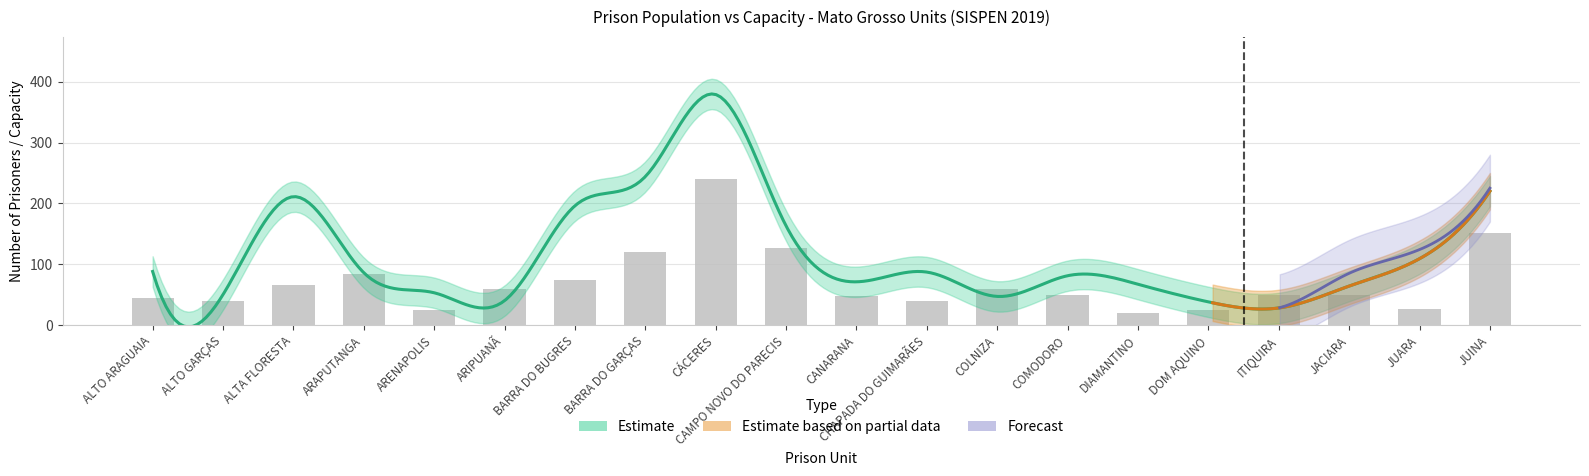

What is the sum of the Estimate values at COMODORO and DIAMANTINO?

148